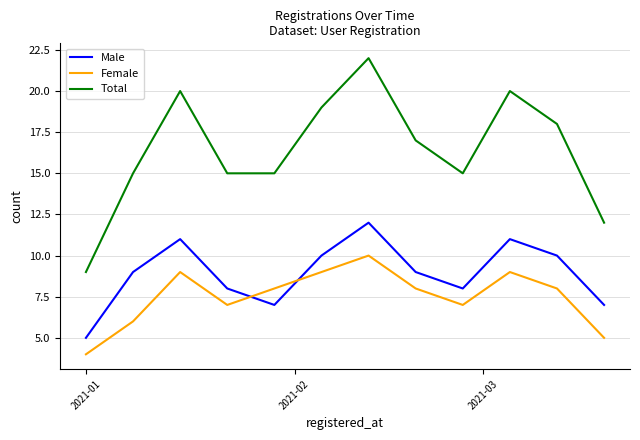

What is the maximum value shown in the chart?

22